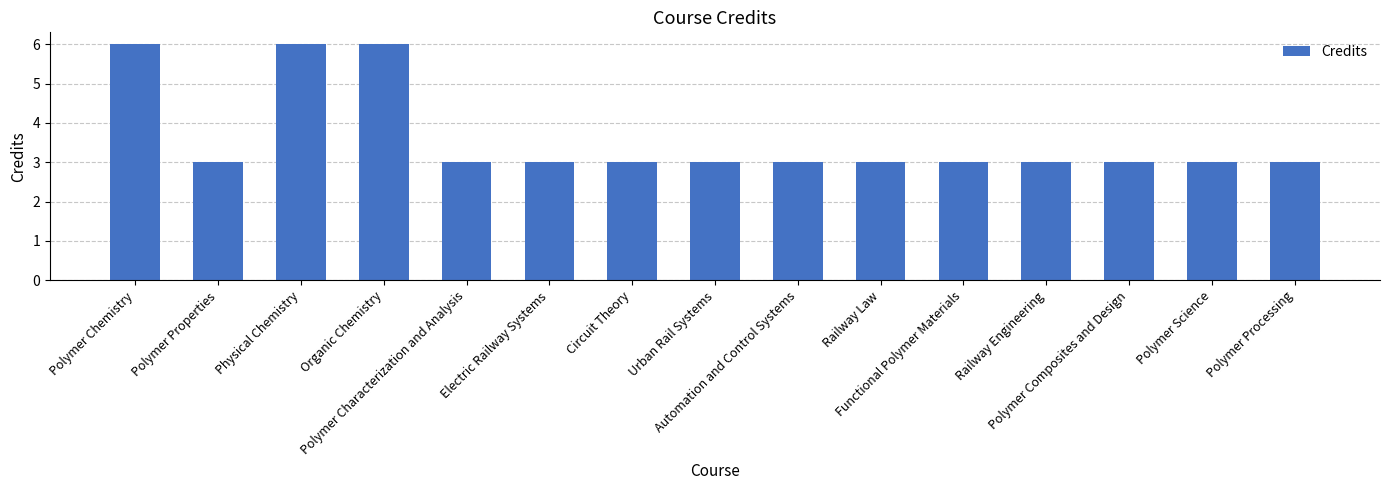

Count the values in the range 3 to 4.

12